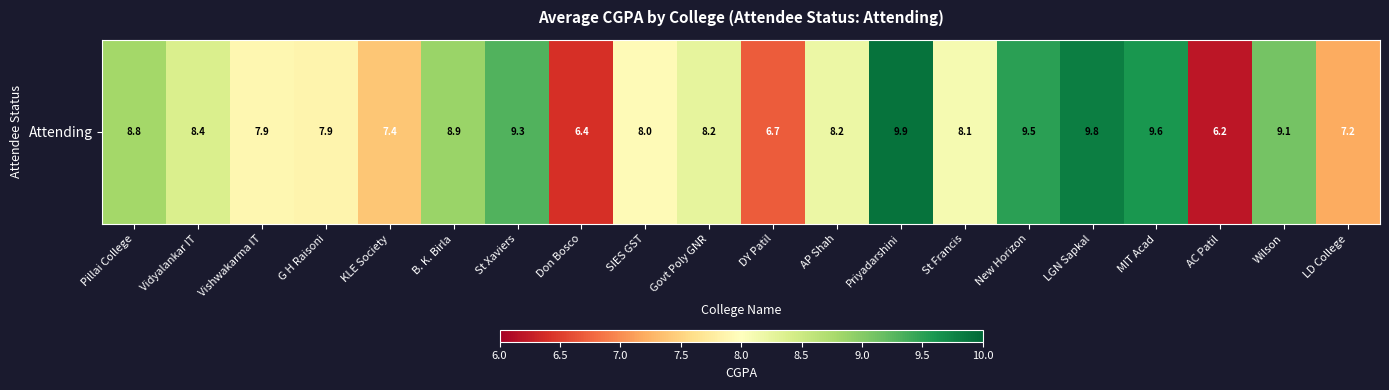

What is the average value?

8.3